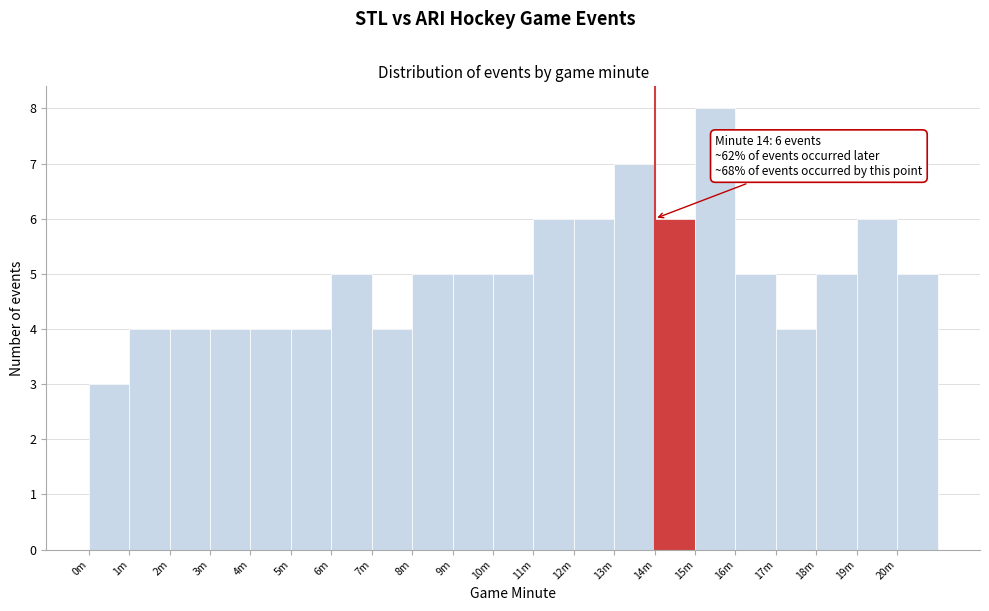

Reading left to right, list all the values displayed in this chart.

3	4	4	4	4	4	5	4	5	5	5	6	6	7	6	8	5	4	5	6	5